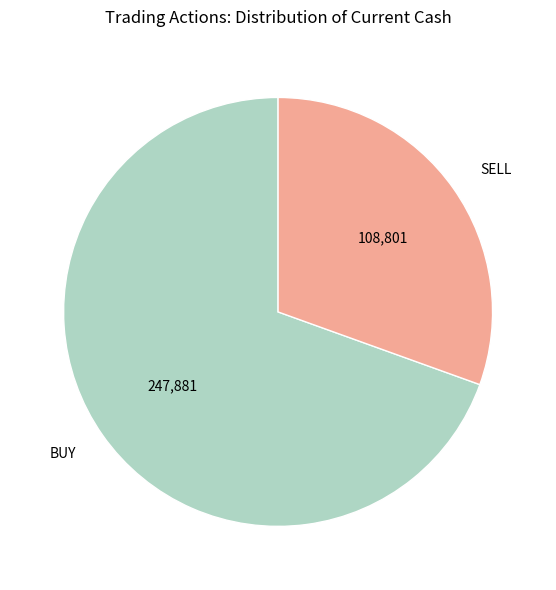

Does any single category account for the majority?

Yes